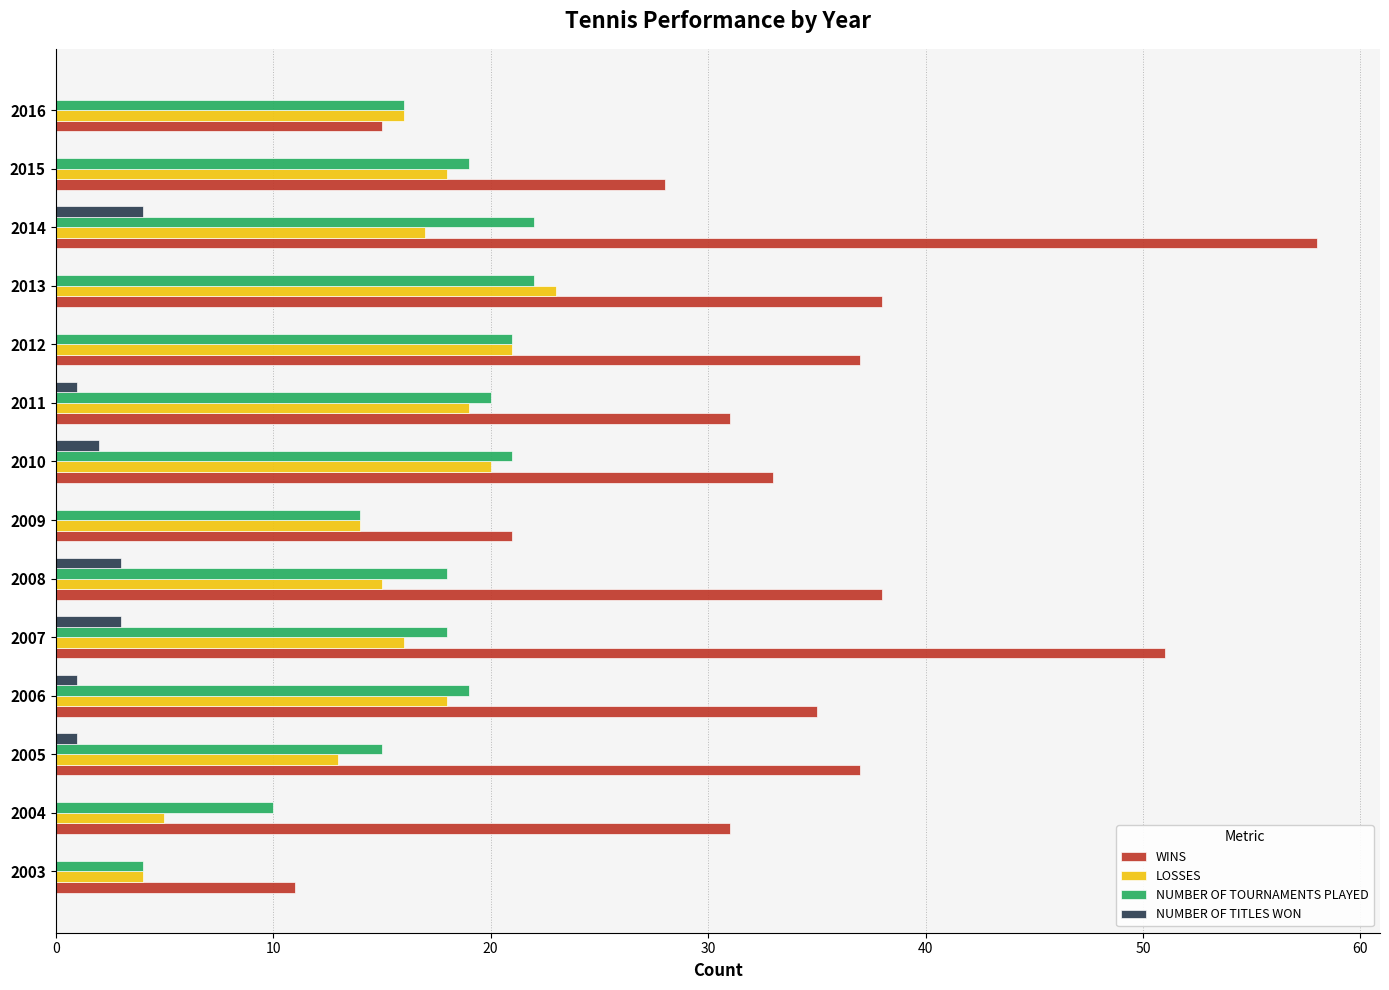

Read the LOSSES value at 2010.

20